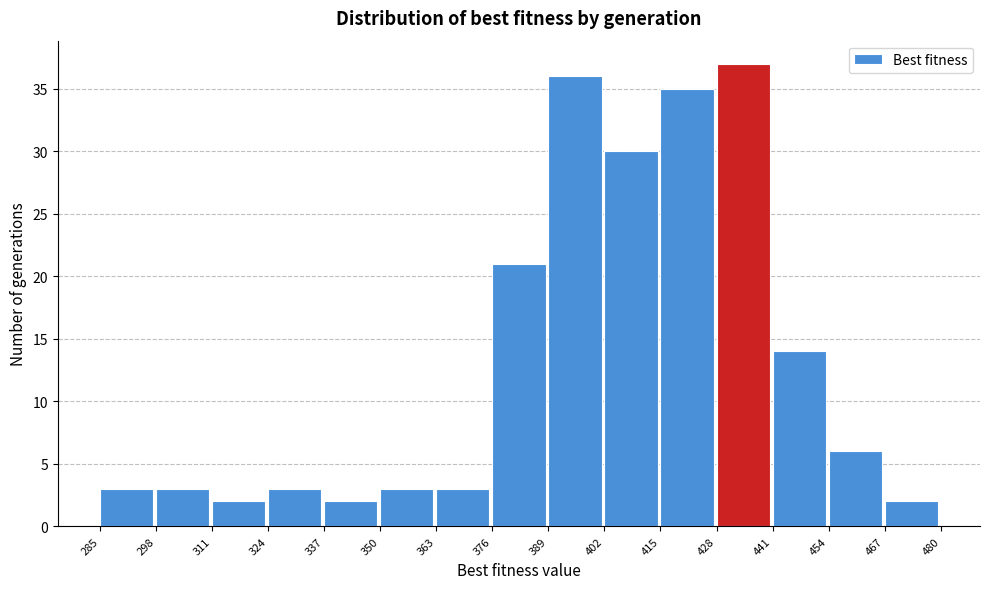

What is the height of the bar covering 337 to 350 on the x-axis? The values are not printed on the chart, so give them approximately, as read against the axis.

2